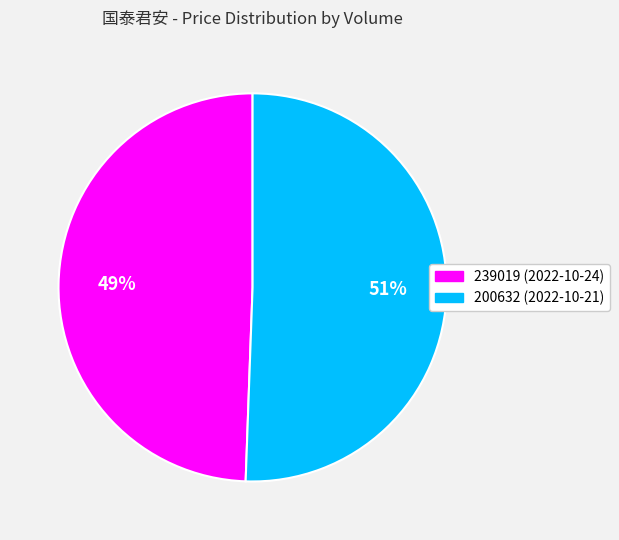

To the nearest percent, what portion does 239019 represent?

49%